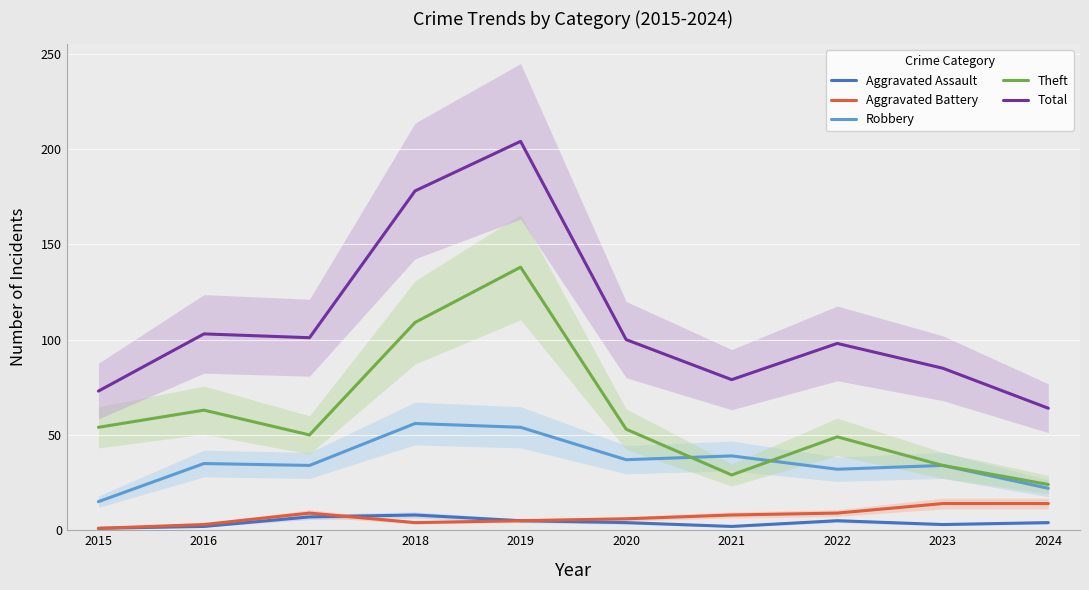

At how many categories does at least one series exceed 201?

1